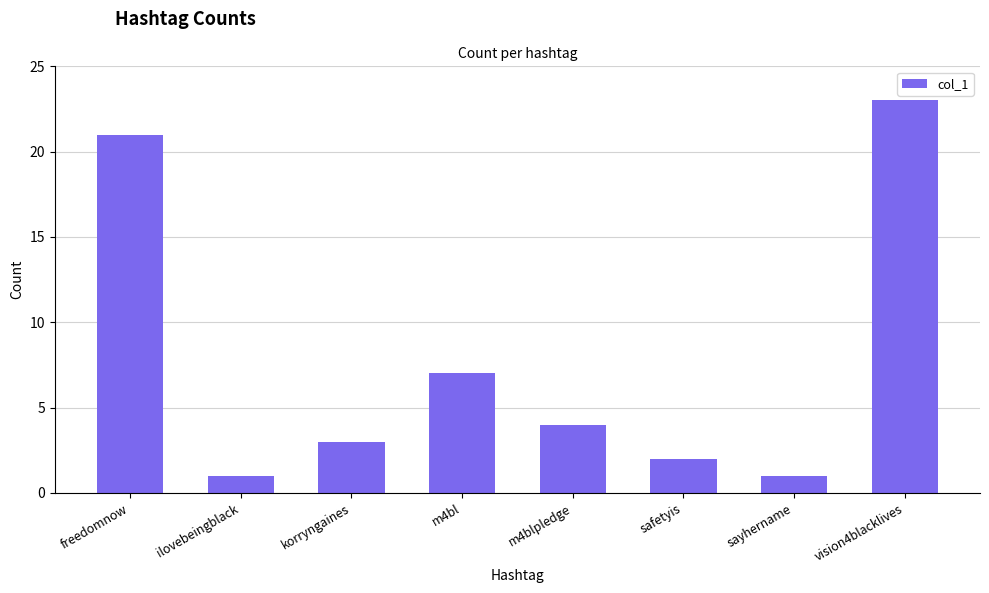

What is the sum of all values?

62